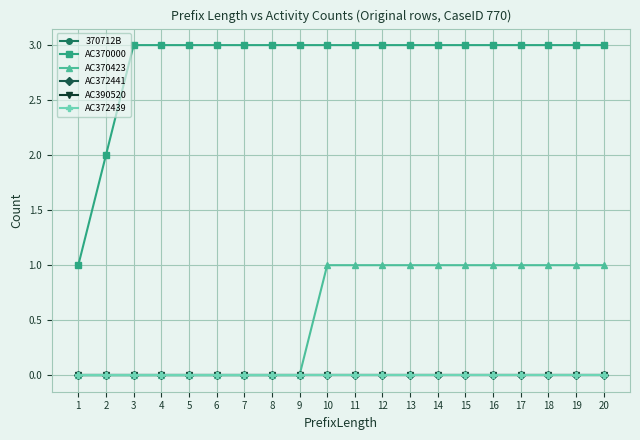

Does the chart have visible grid lines?

Yes